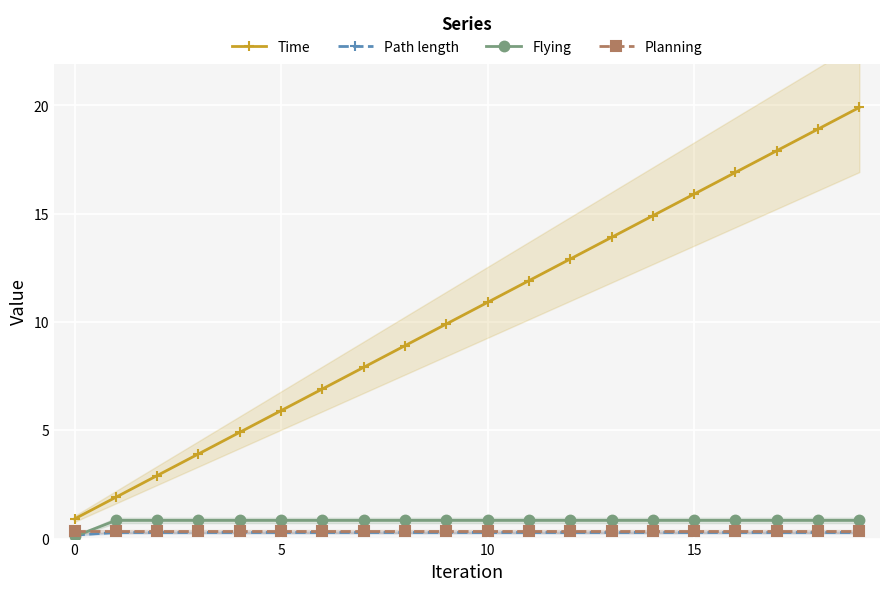

What is the spread (max minus min) of values at 11?

11.6